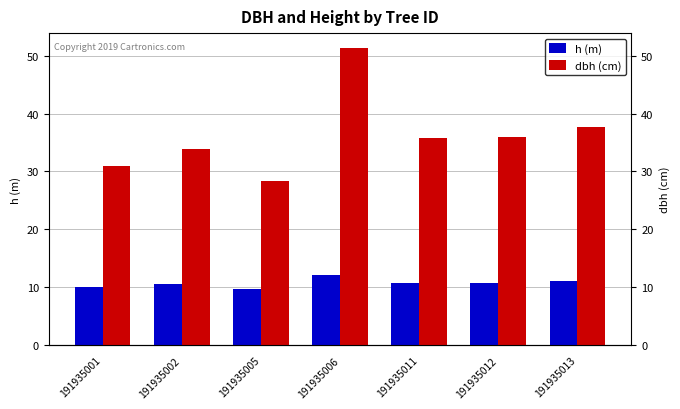

Count the number of data series in this chart.

2